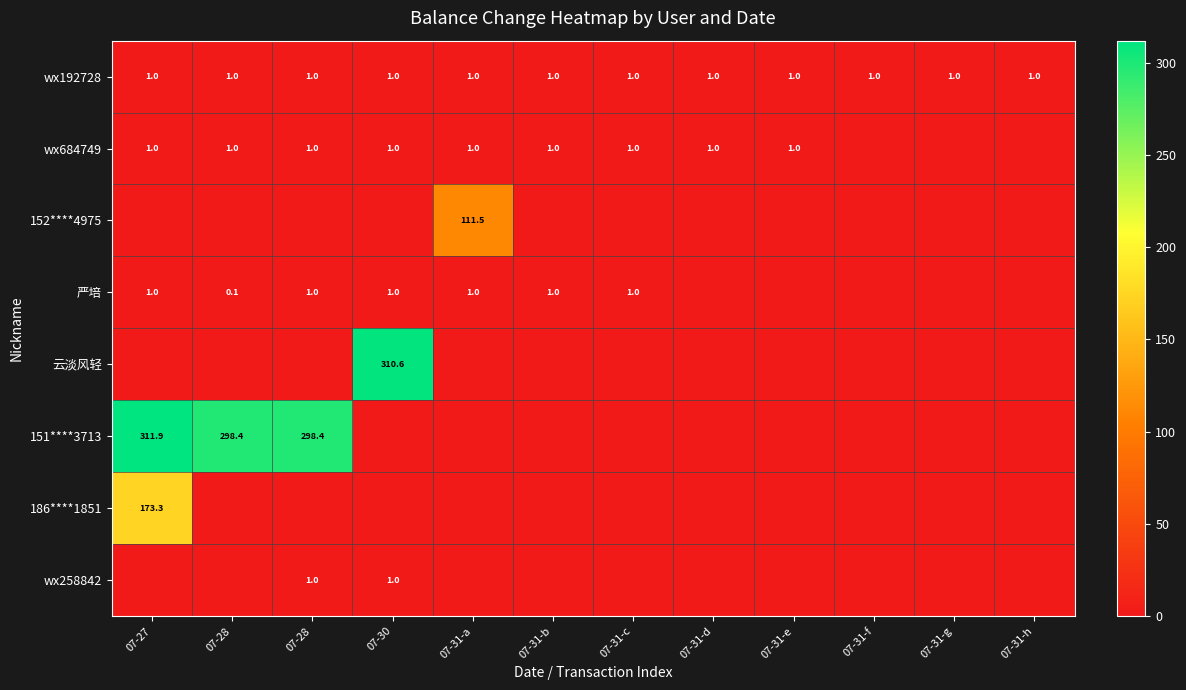

Rank the series by their maximum value, from highest to lowest.

151****3713, 云淡风轻, 186****1851, 152****4975, wx192728, wx684749, 严培, wx258842